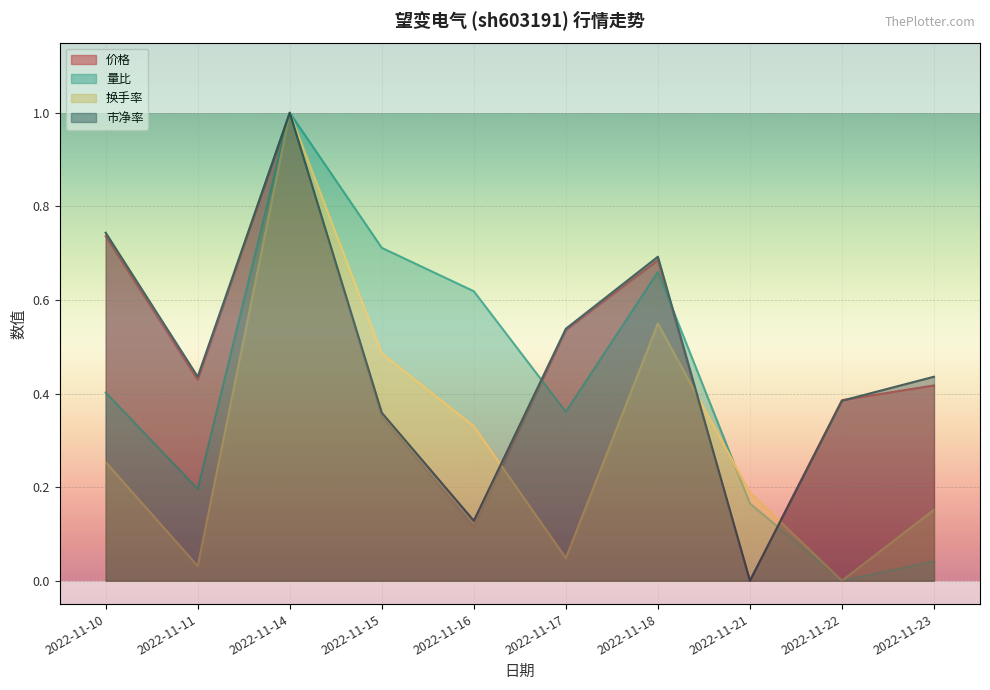

Reading left to right, extract all data points from this chart.

价格: 2022-11-10=0.7	2022-11-11=0.4	2022-11-14=1.0	2022-11-15=0.4	2022-11-16=0.1	2022-11-17=0.5	2022-11-18=0.7	2022-11-21=0.0	2022-11-22=0.4	2022-11-23=0.4
量比: 2022-11-10=0.4	2022-11-11=0.2	2022-11-14=1.0	2022-11-15=0.7	2022-11-16=0.6	2022-11-17=0.4	2022-11-18=0.7	2022-11-21=0.2	2022-11-22=0.0	2022-11-23=0.0
换手率: 2022-11-10=0.3	2022-11-11=0.0	2022-11-14=1.0	2022-11-15=0.5	2022-11-16=0.3	2022-11-17=0.0	2022-11-18=0.5	2022-11-21=0.2	2022-11-22=0.0	2022-11-23=0.2
市净率: 2022-11-10=0.7	2022-11-11=0.4	2022-11-14=1.0	2022-11-15=0.4	2022-11-16=0.1	2022-11-17=0.5	2022-11-18=0.7	2022-11-21=0.0	2022-11-22=0.4	2022-11-23=0.4